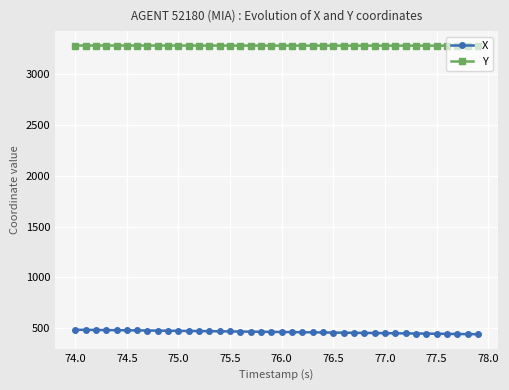

List the series in order of their peak value, highest first.

Y, X